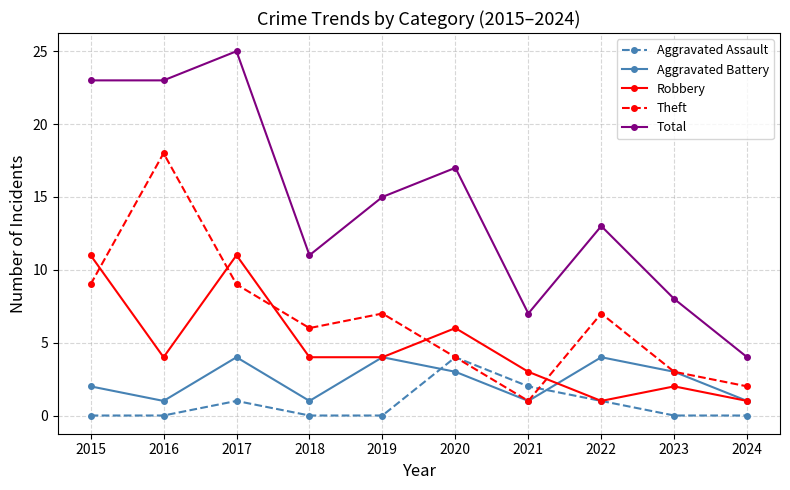

At how many categories does at least one series exceed 0?

10